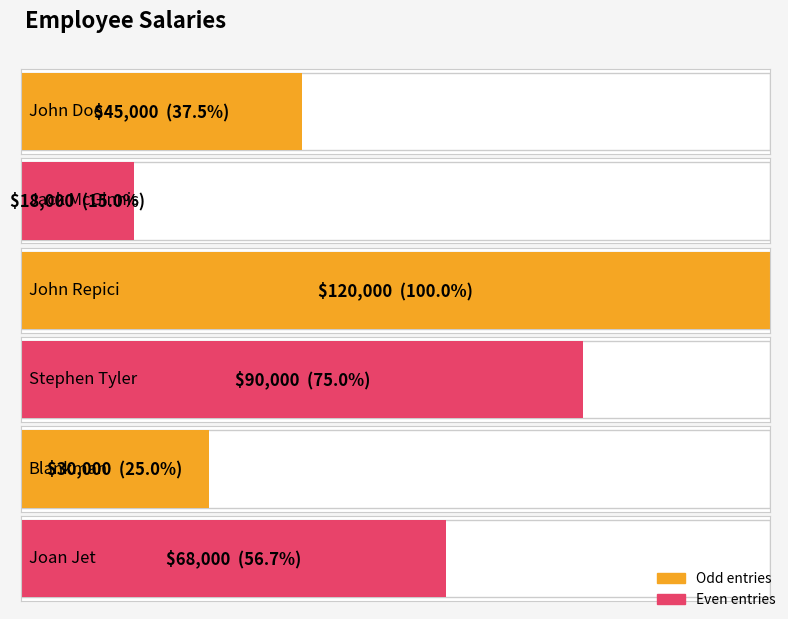

List the labels in order of value, largest first.

John Repici, Stephen Tyler, Joan Jet, John Doe, Blankman, Jack McGinnis